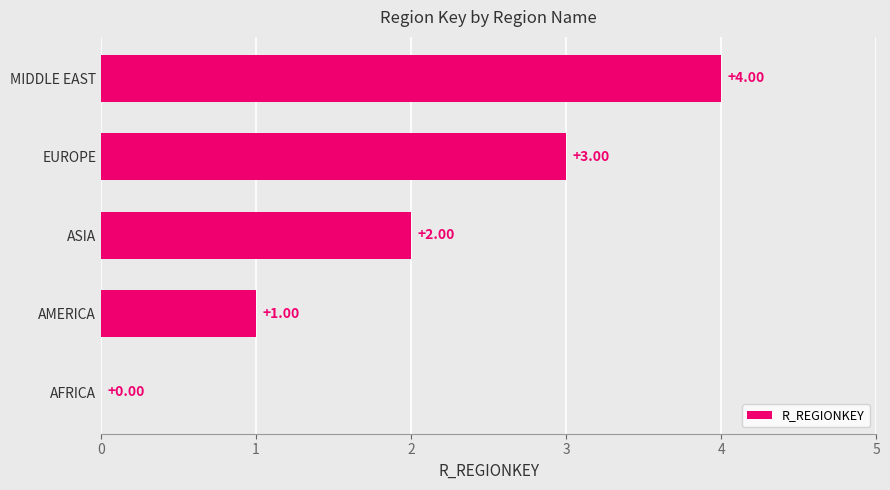

At which label is the value closest to 2?

ASIA